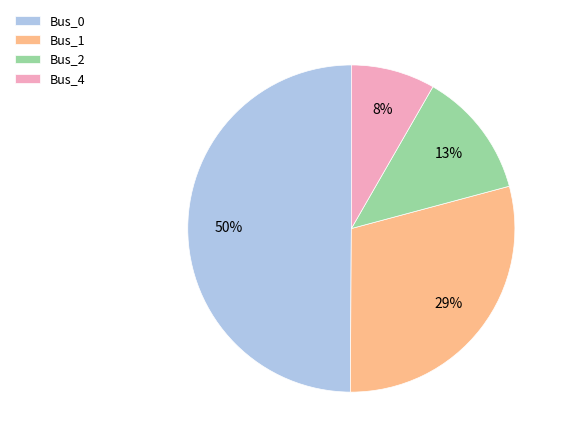

How many segments does this pie chart have?

4